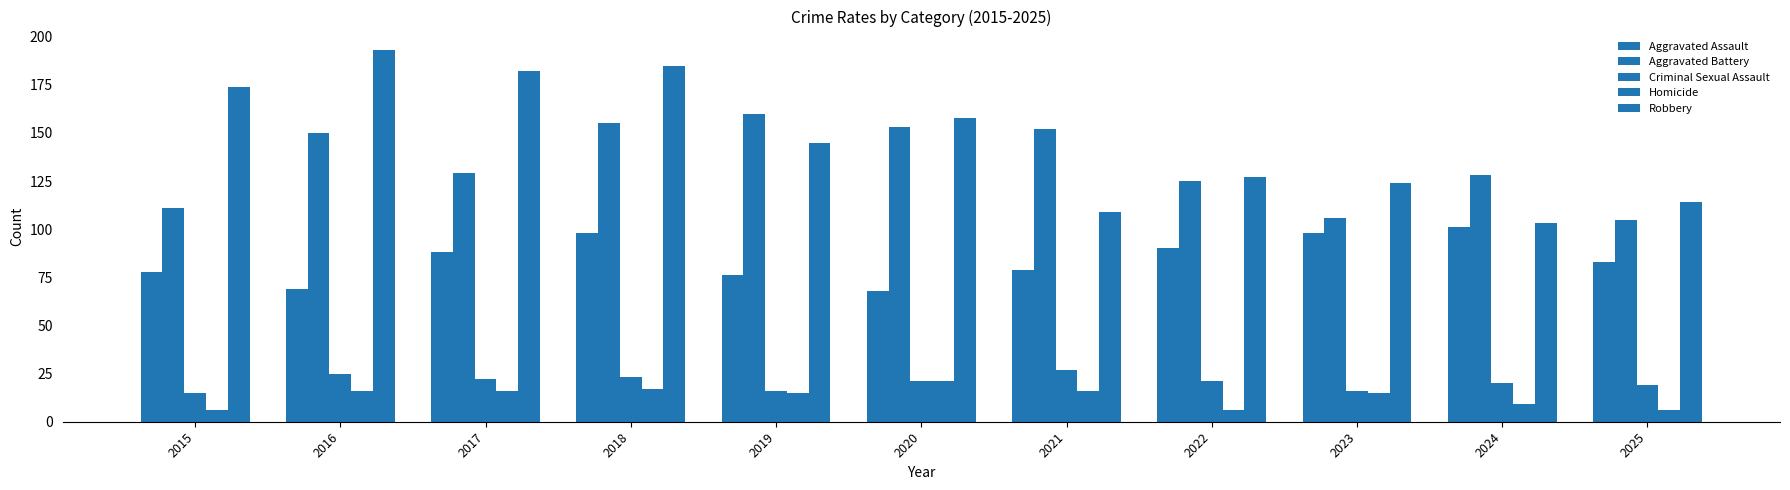

What is the value of the Homicide bar at the 7th from the left?

16